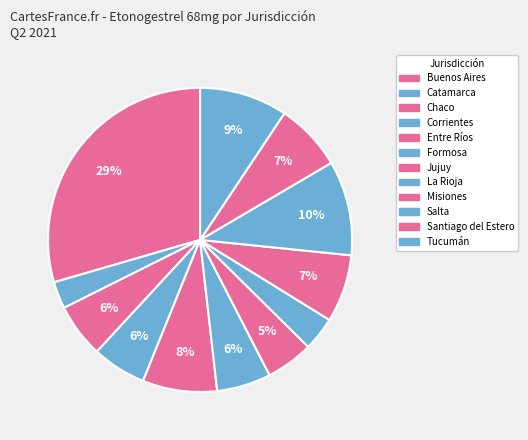

To the nearest percent, what is the average slice percentage?

8%